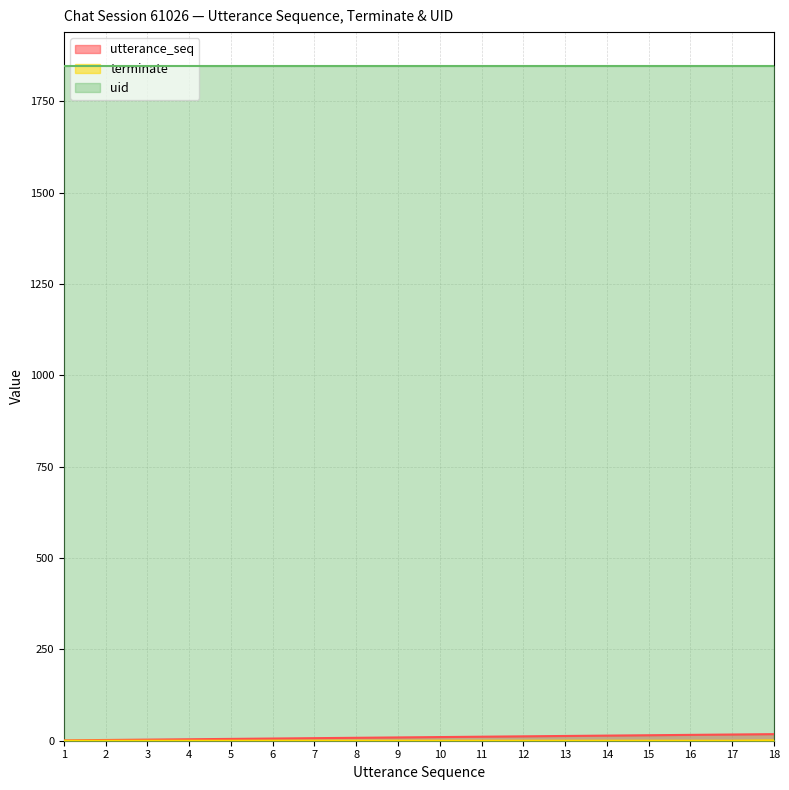

What is the approximate value of utterance_seq at 7, to the nearest 10?

10